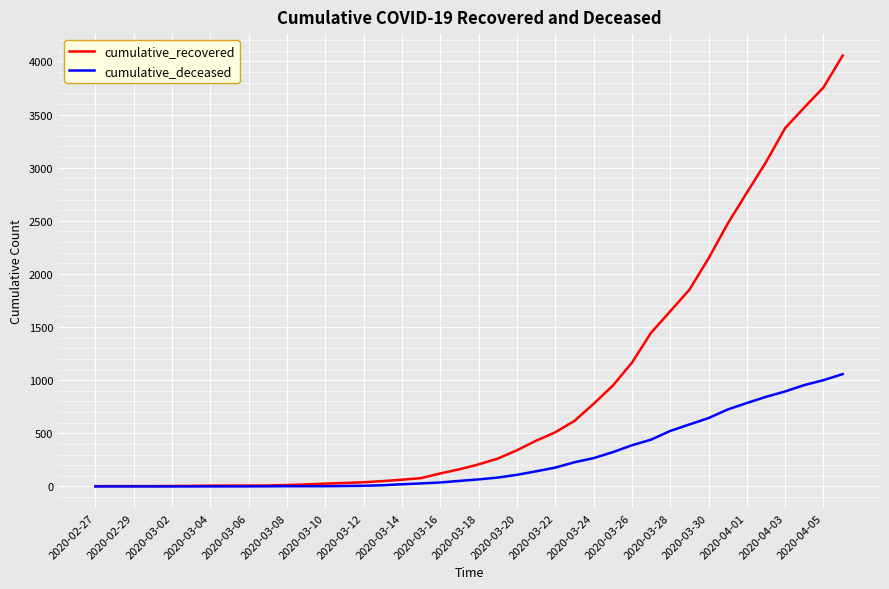

What is the maximum value for cumulative_deceased?

1057